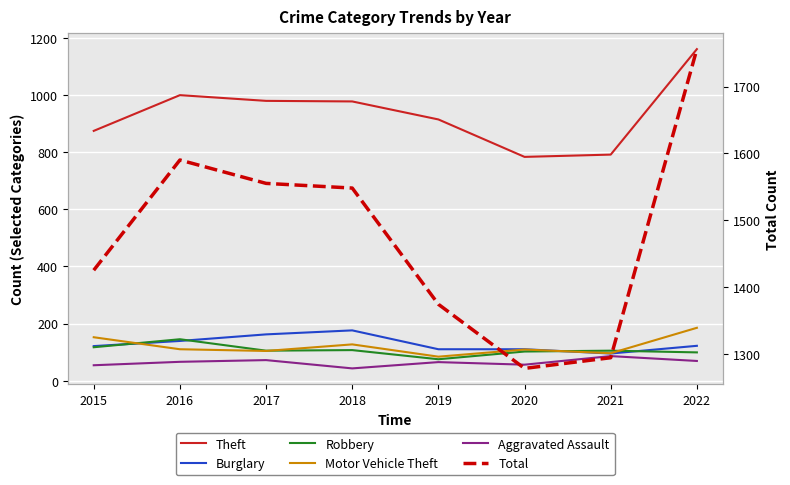

Does the chart display data point markers on the line(s)?

No